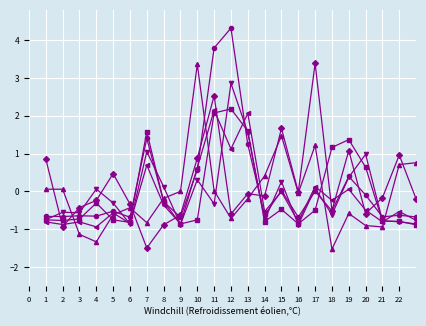

What is the minimum value shown in the chart?

-1.5